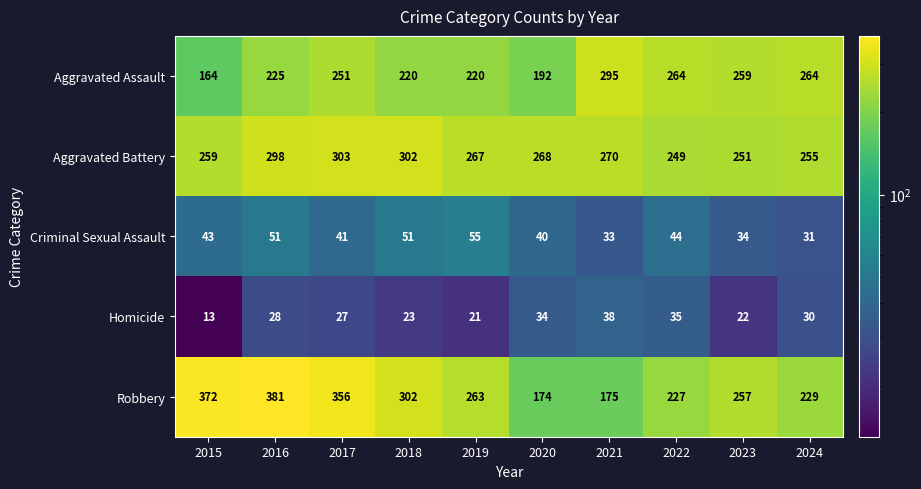

Between 2015 and 2019, which series saw the biggest shift?

Robbery